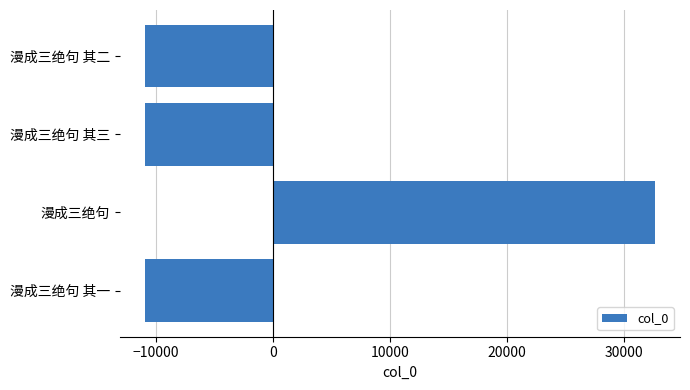

The chart shows a value of -10871 at 漫成三绝句 其二. True or false?

True